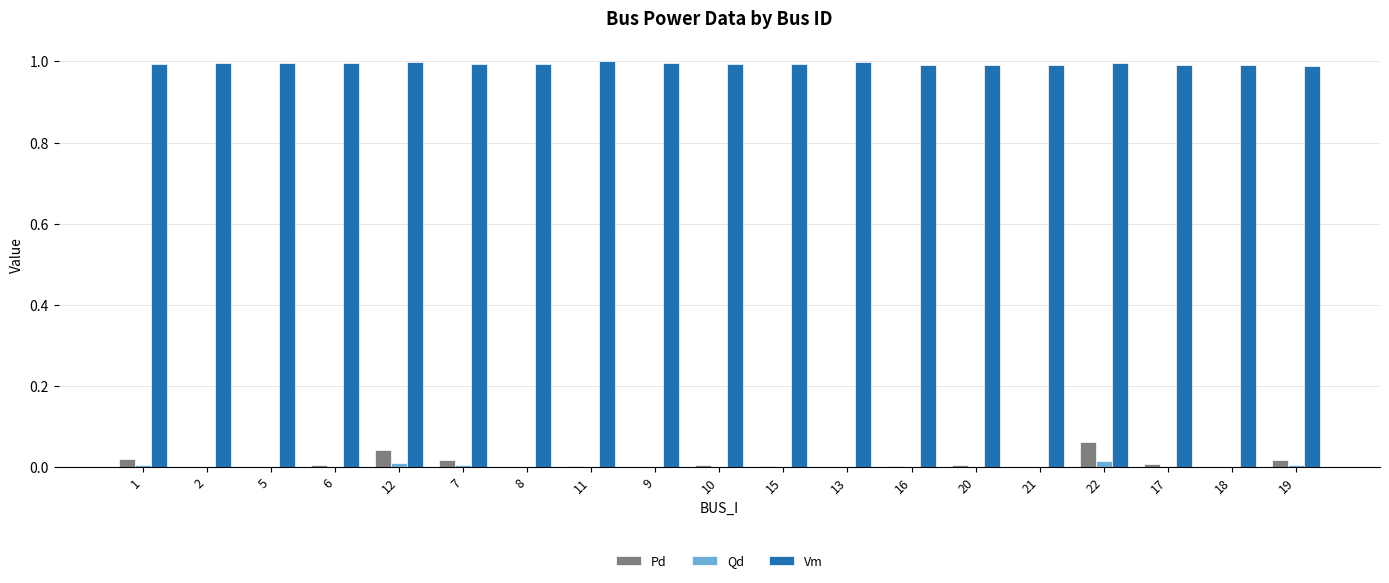

What are all the series names shown in the legend?

Pd, Qd, Vm